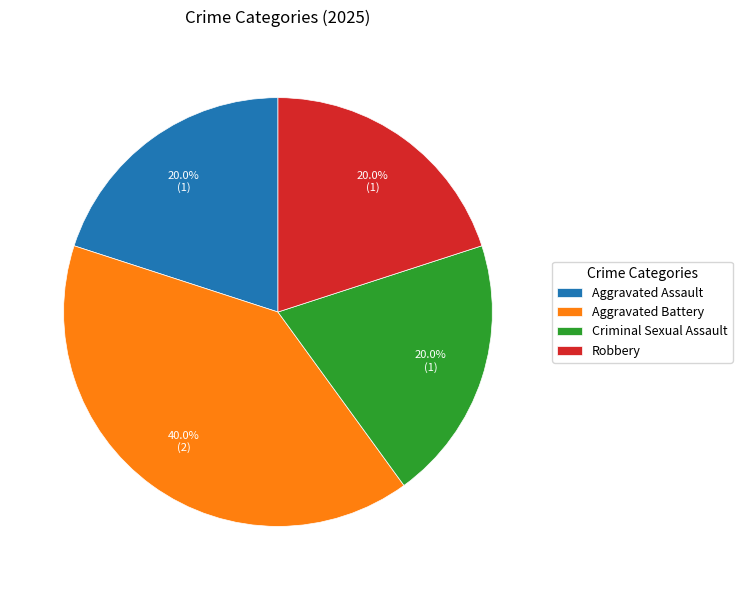

Approximately how many times larger is the value at Criminal Sexual Assault compared to Aggravated Battery?

0.5